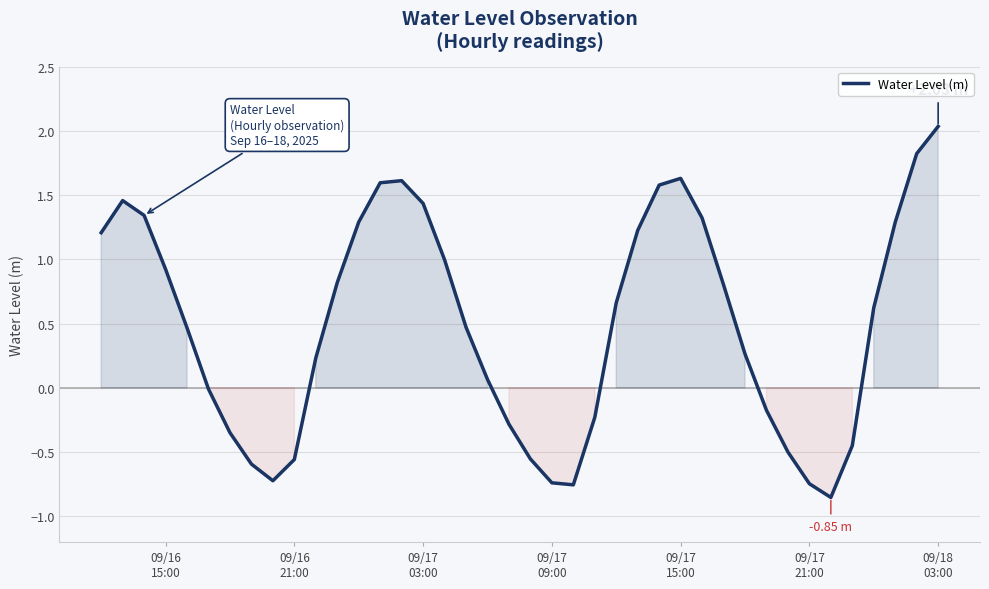

True or false: the data has more than 2 interior local peaks.

True